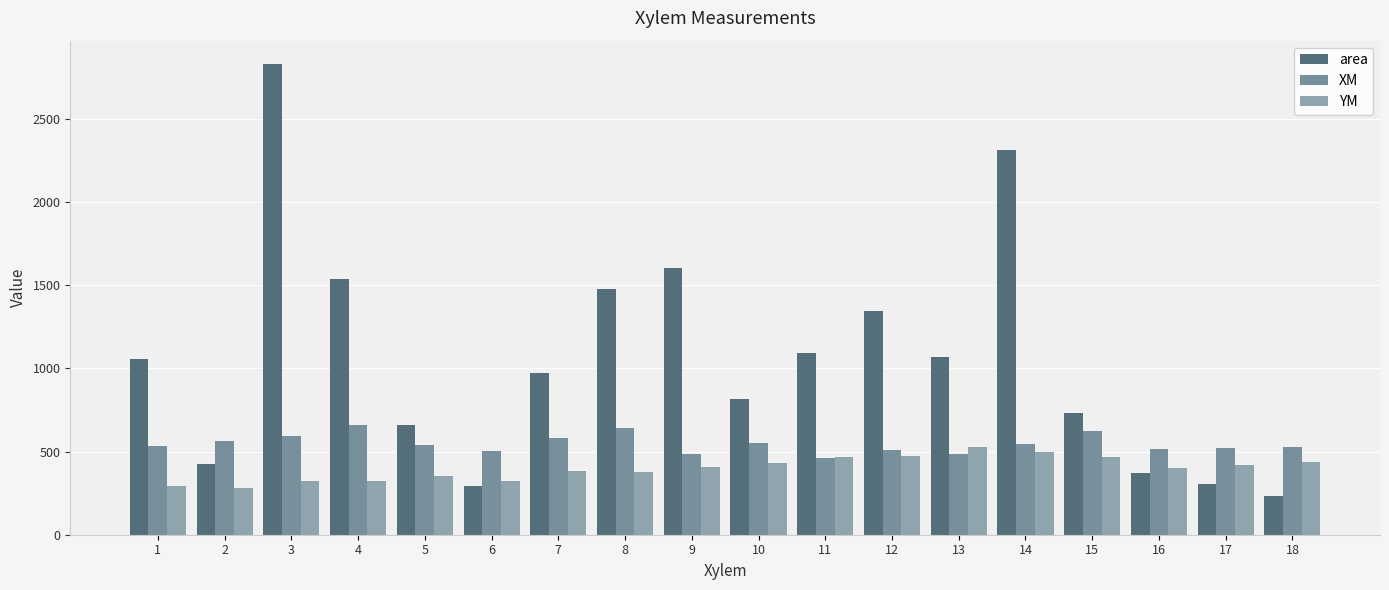

What are all the series names shown in the legend?

area, XM, YM